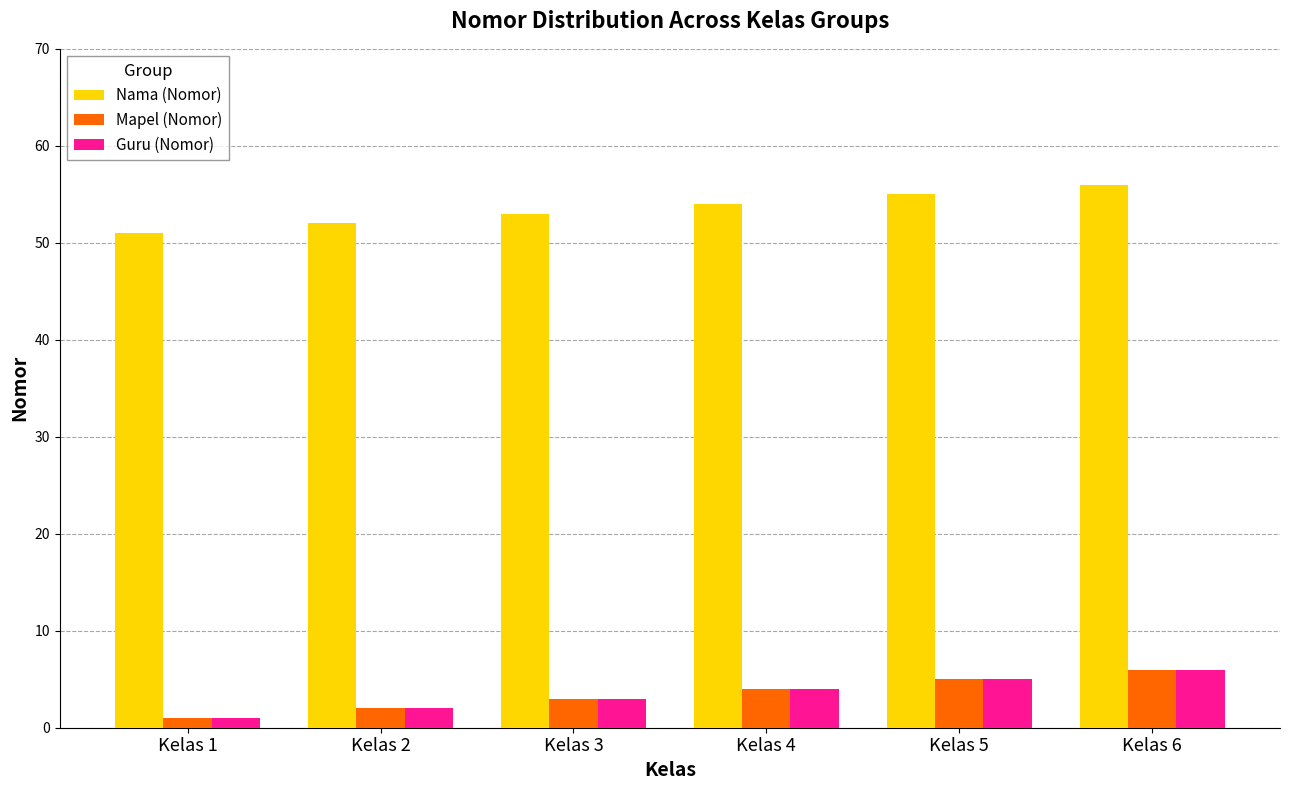

How many bars are there in total?

18